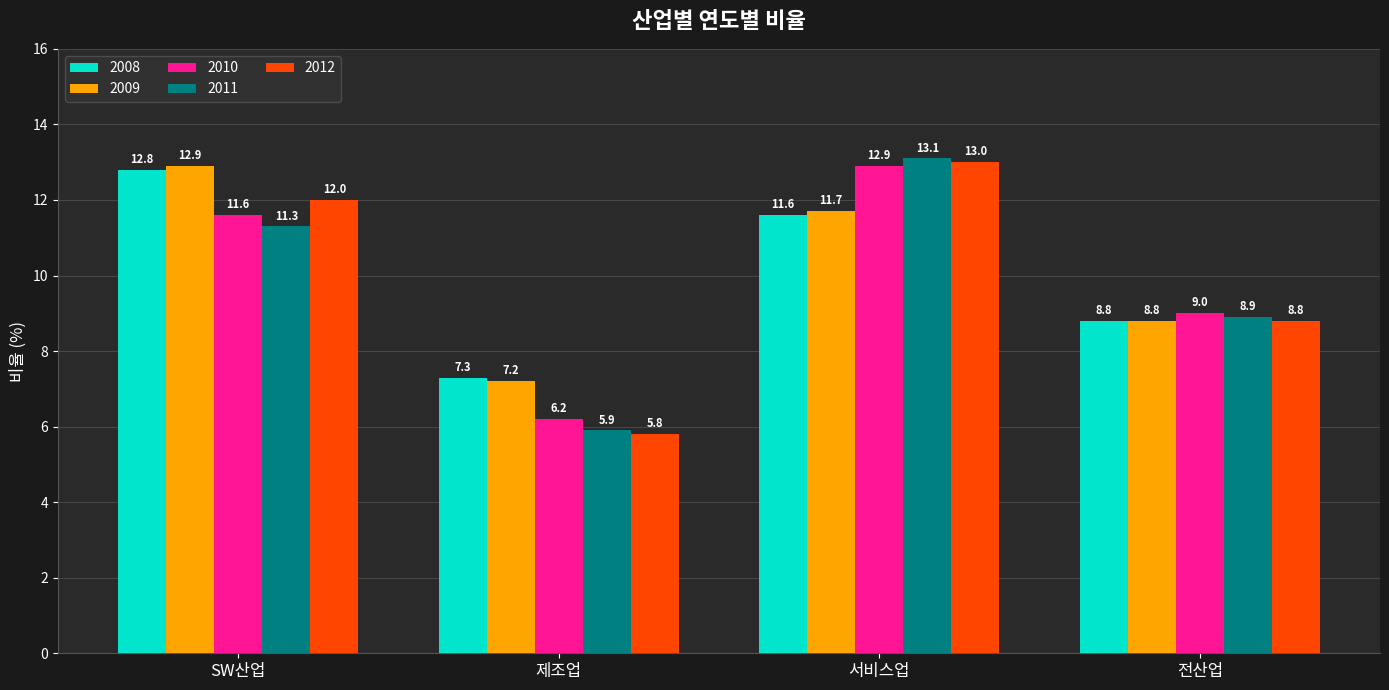

At which label does 2010 first exceed 11?

SW산업